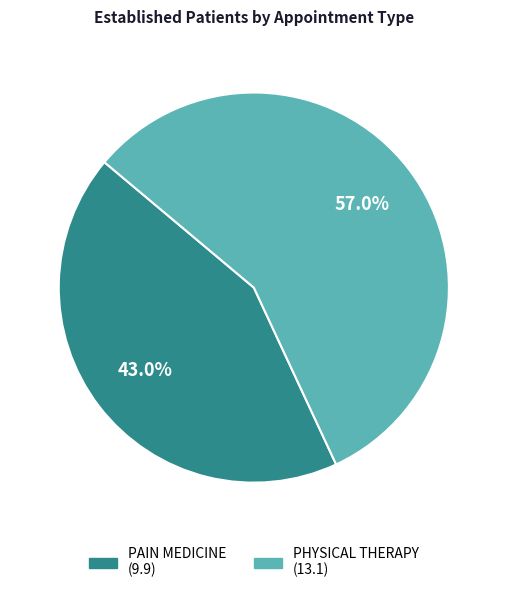

Is there any slice that represents more than half of the pie?

Yes